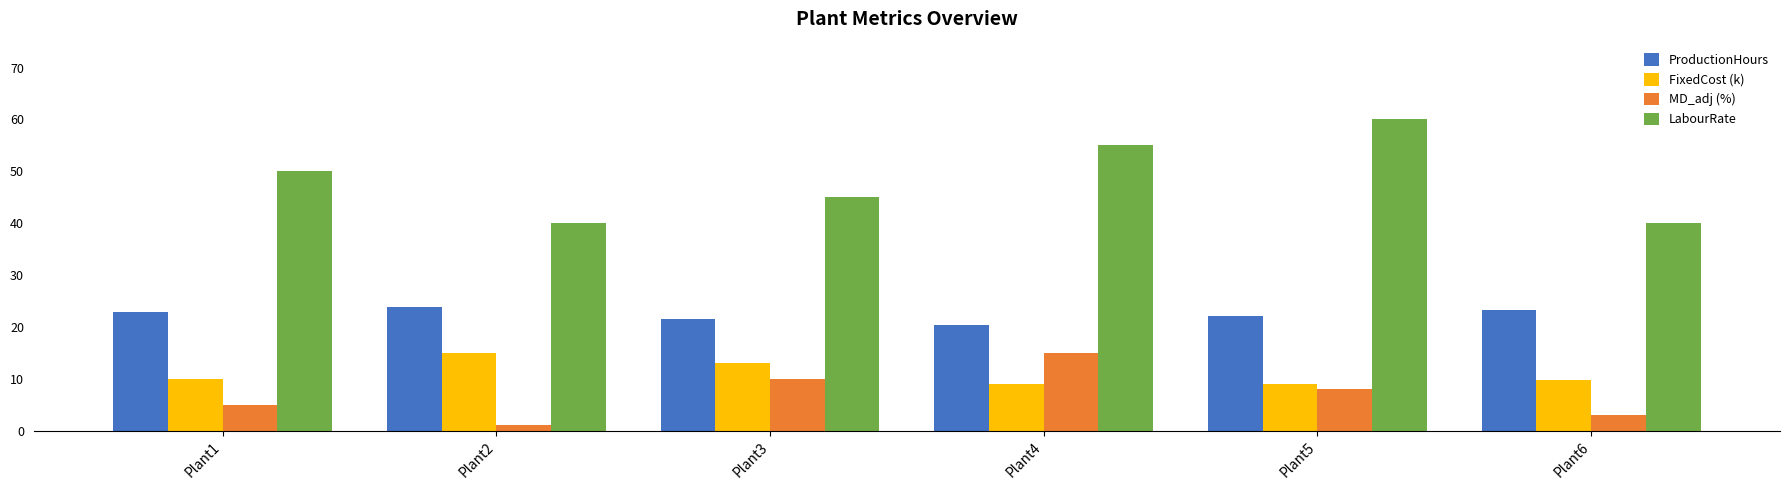

What is the value of the MD_adj (%) bar at the 4th from the left?

15.0